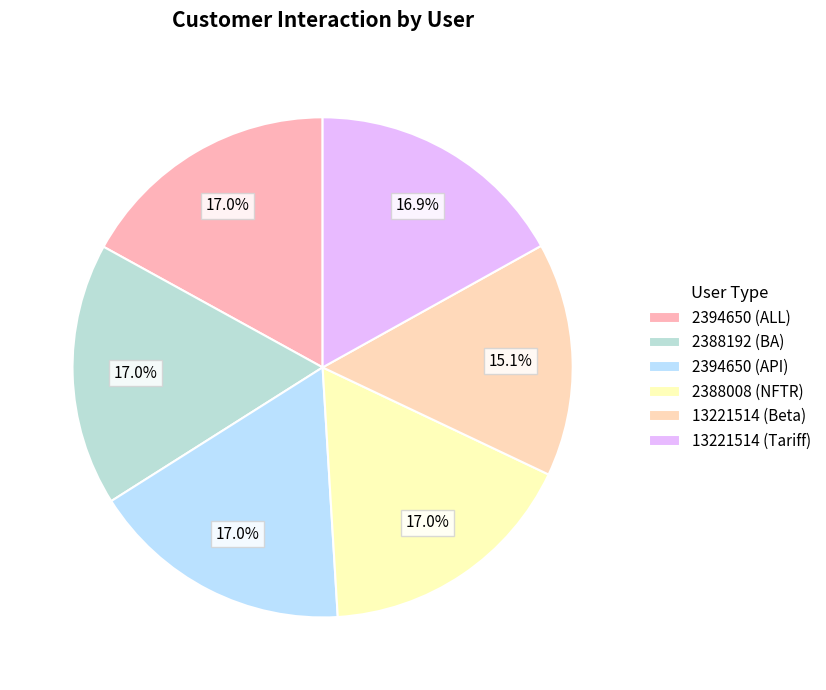

Which slice is the largest?

2394650 (API)